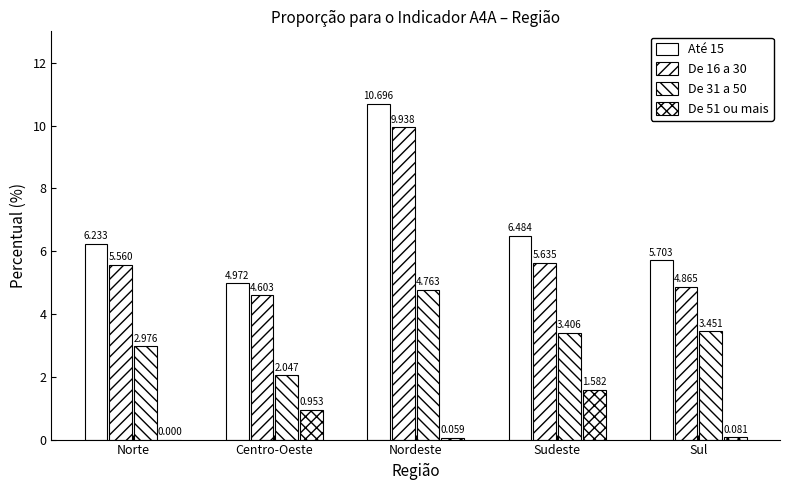

How many data points does each series have?

5